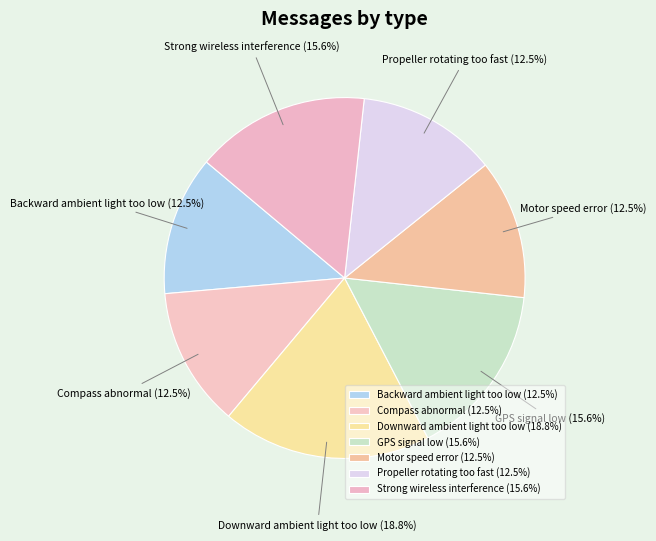

Is Motor speed error the majority of the pie?

No